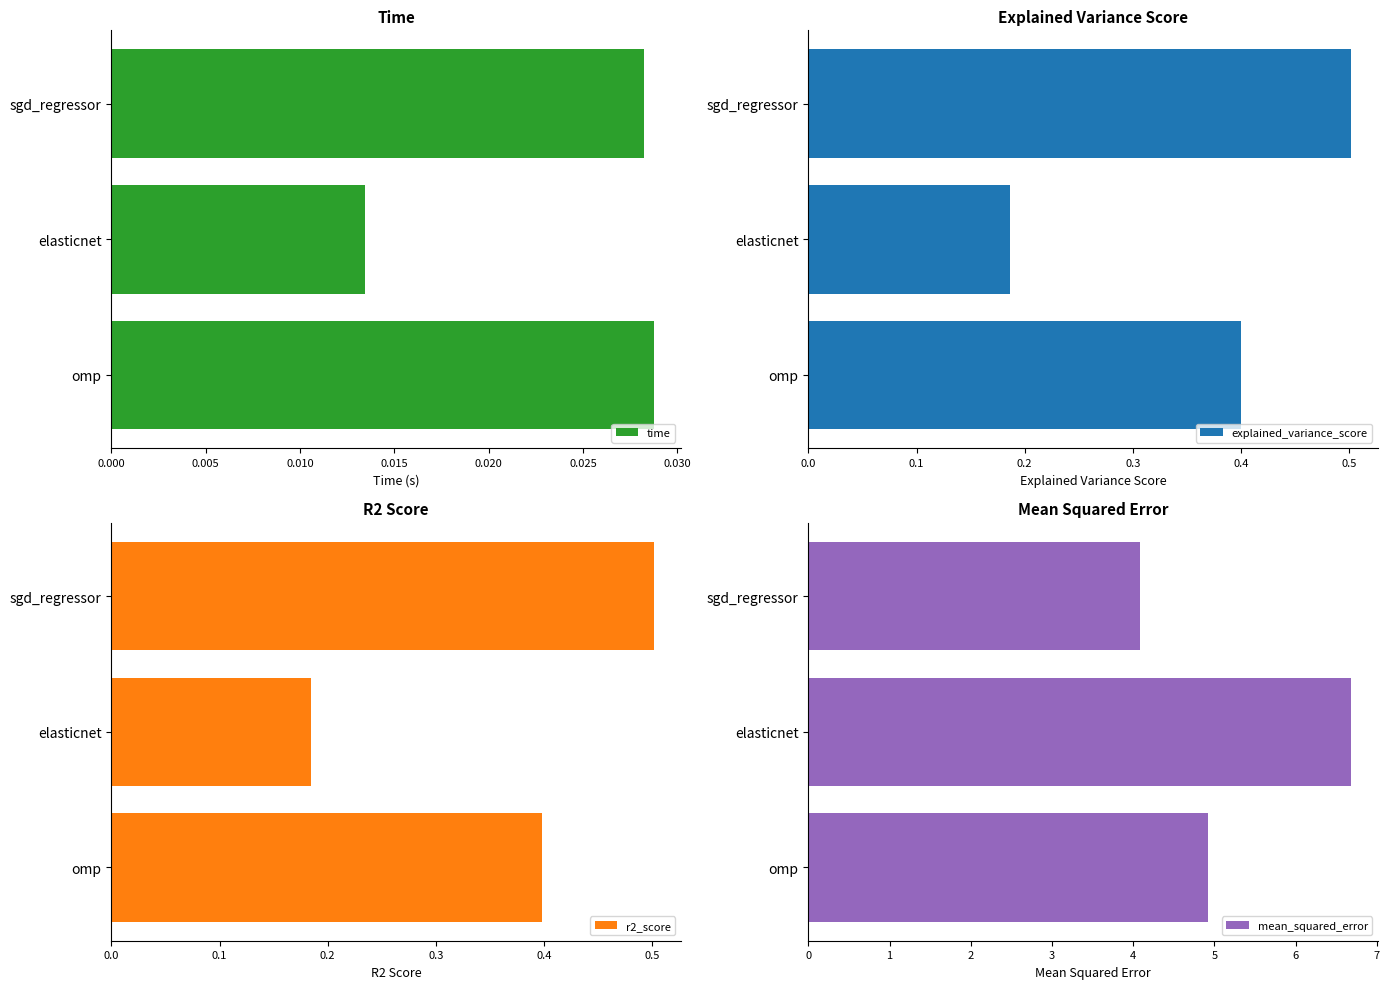

Are the bars horizontal?

Yes